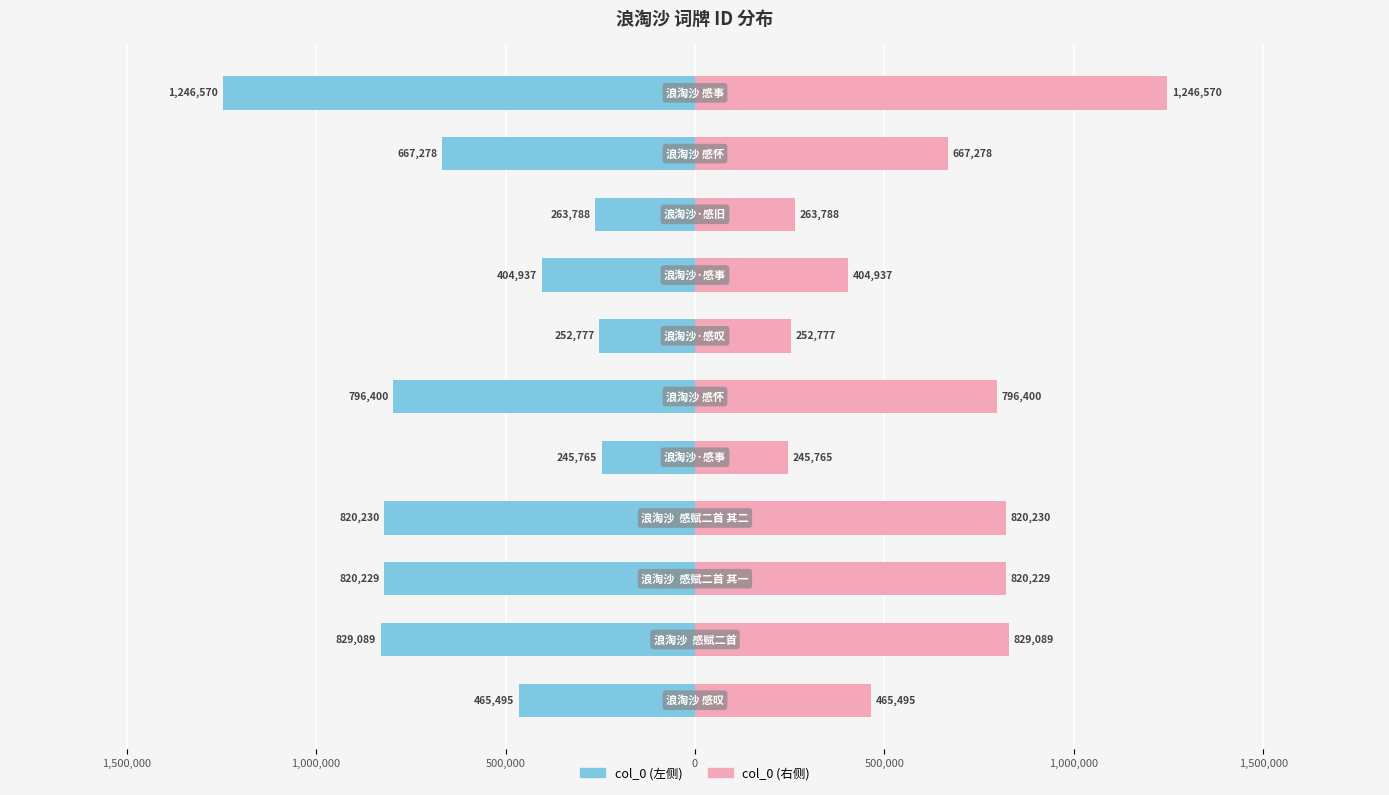

What is the value of the col_0 (左) bar at the 4th from the left?

-820230